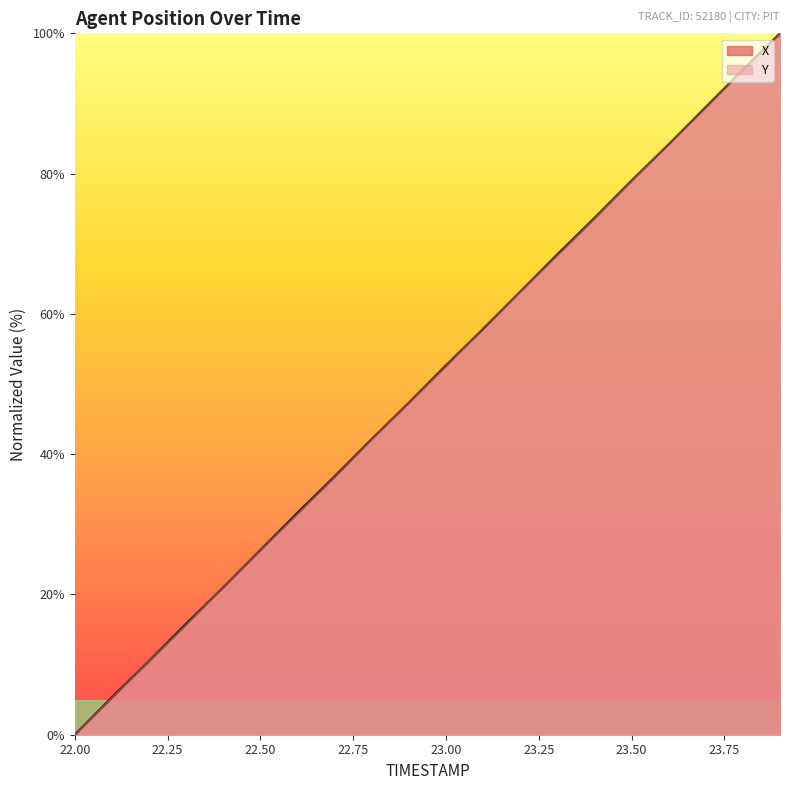

How many data points in X are less than 52?

10